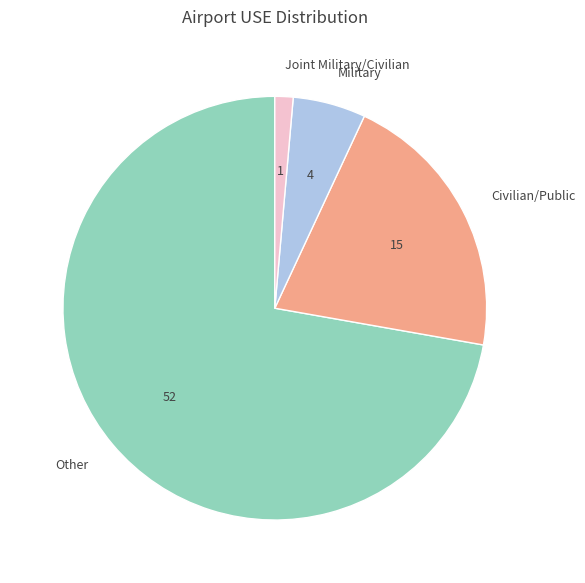

How many slices are in this pie chart?

4